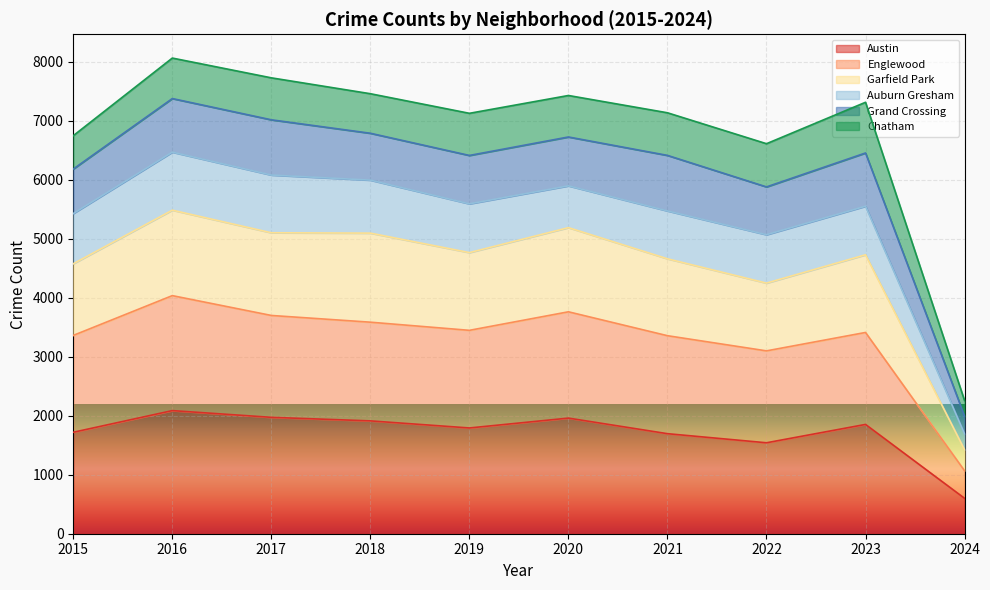

How many data points in Austin are above 1852?

4